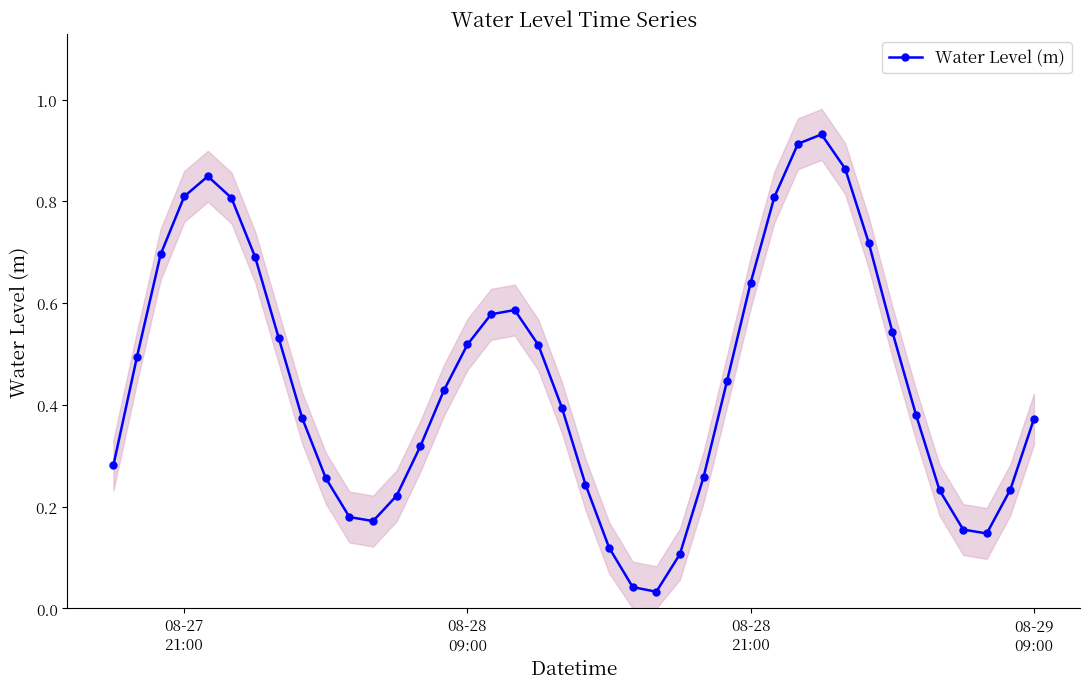

Does the chart have visible grid lines?

No